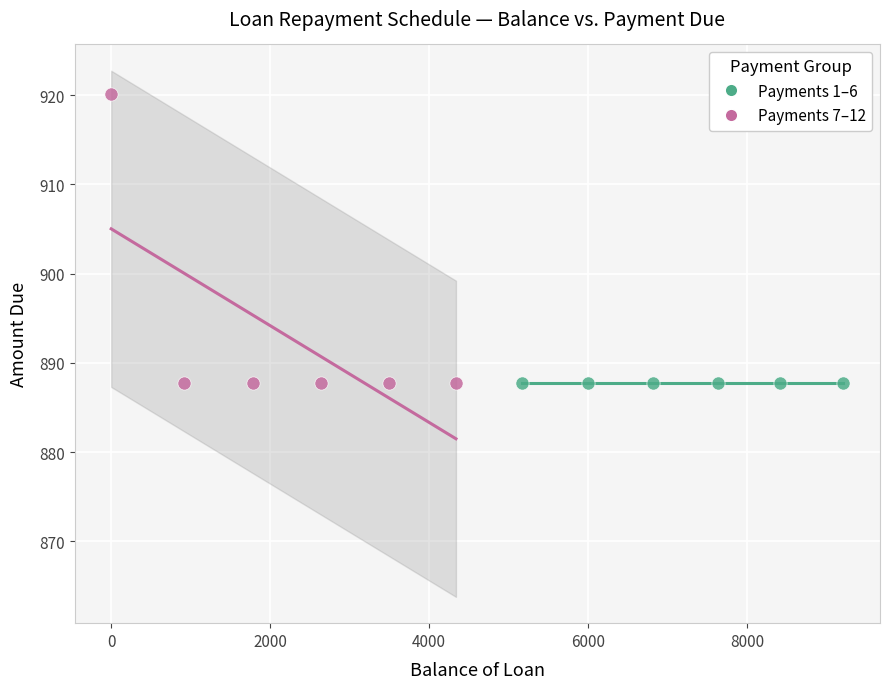

Which series contains the highest Y value?

Payments 7–12